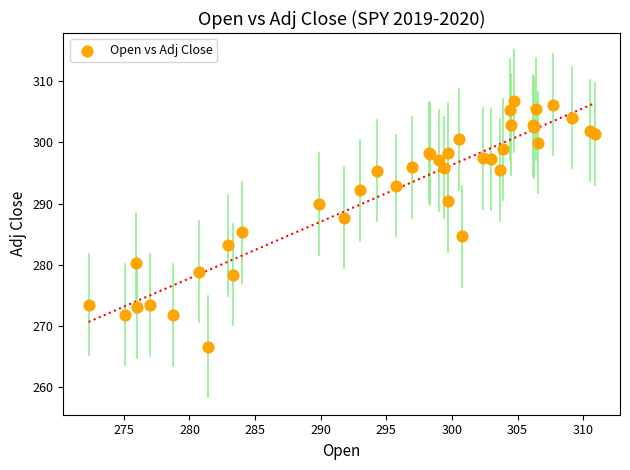

What Y value in the scatter plot is closest to 286?

285.3